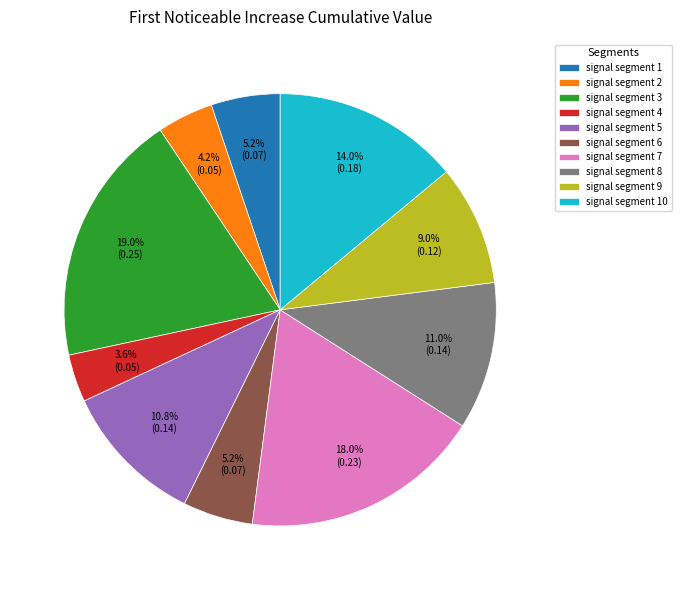

What percentage is NOT represented by signal segment 6?

94.8%